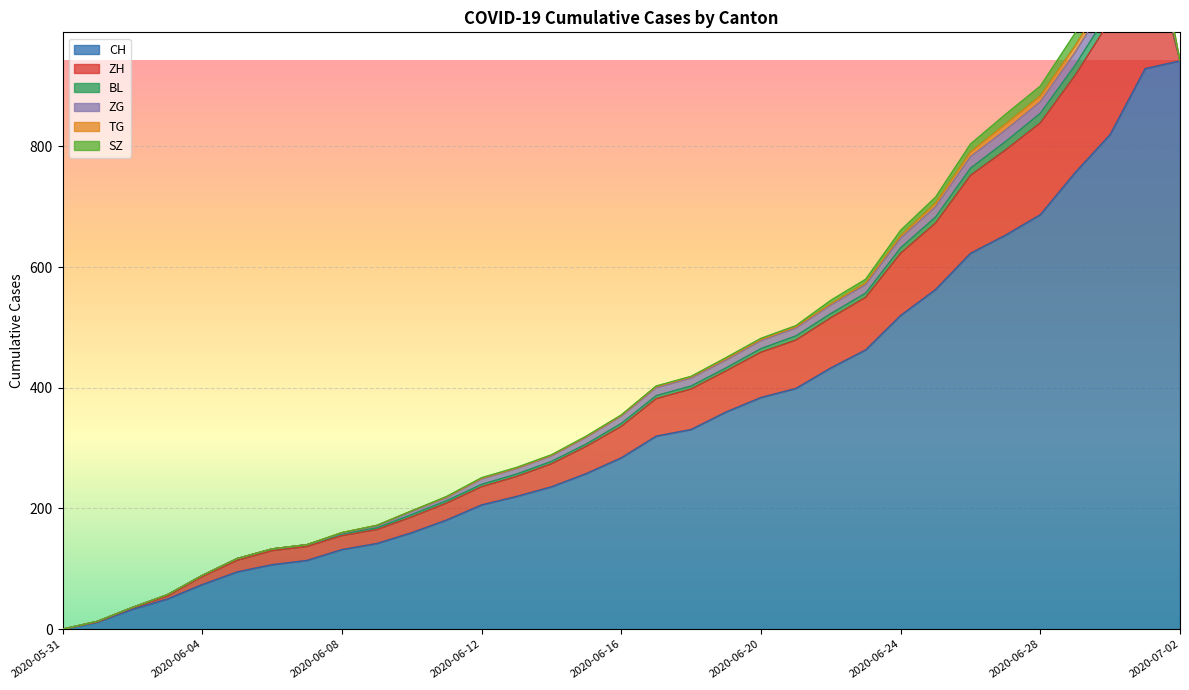

What is the label of the 20th point from the right?

2020-06-13